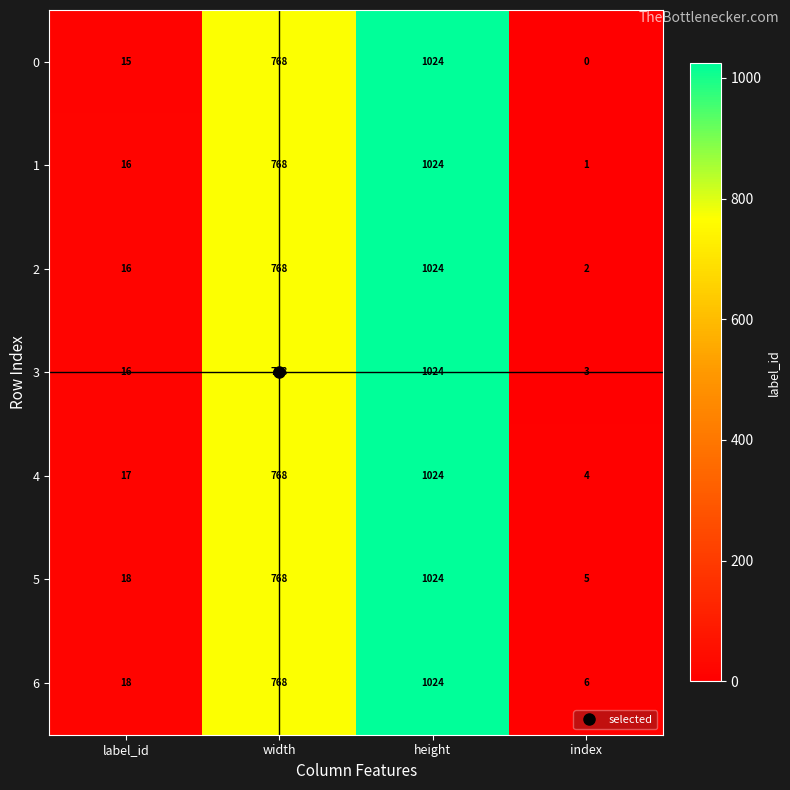

Which category has the highest value across all series?

height